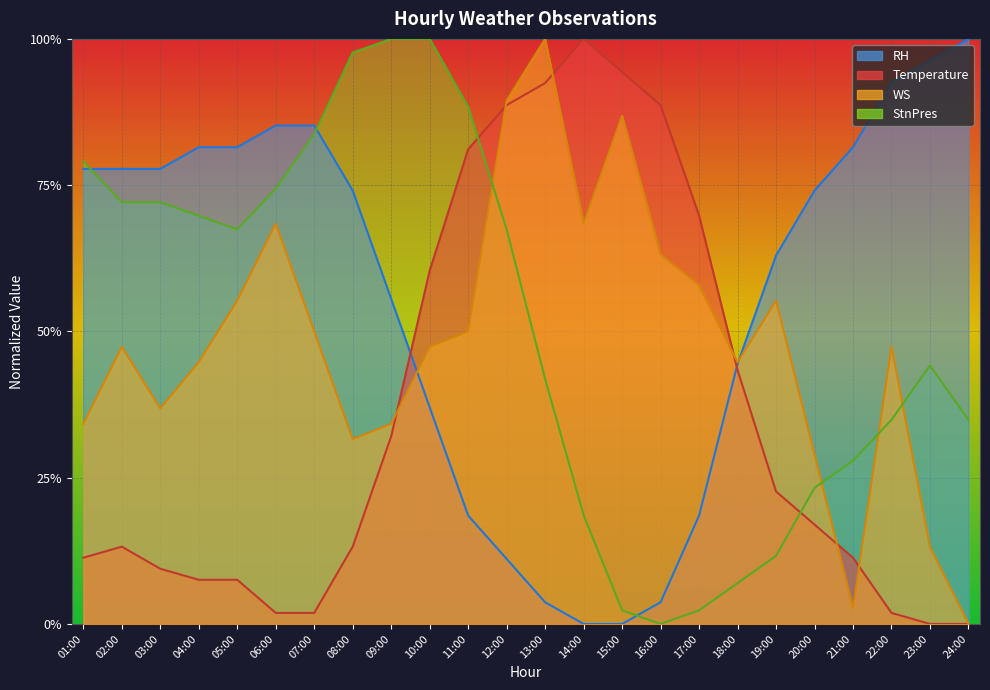

What is the sum of all WS values?

11.6